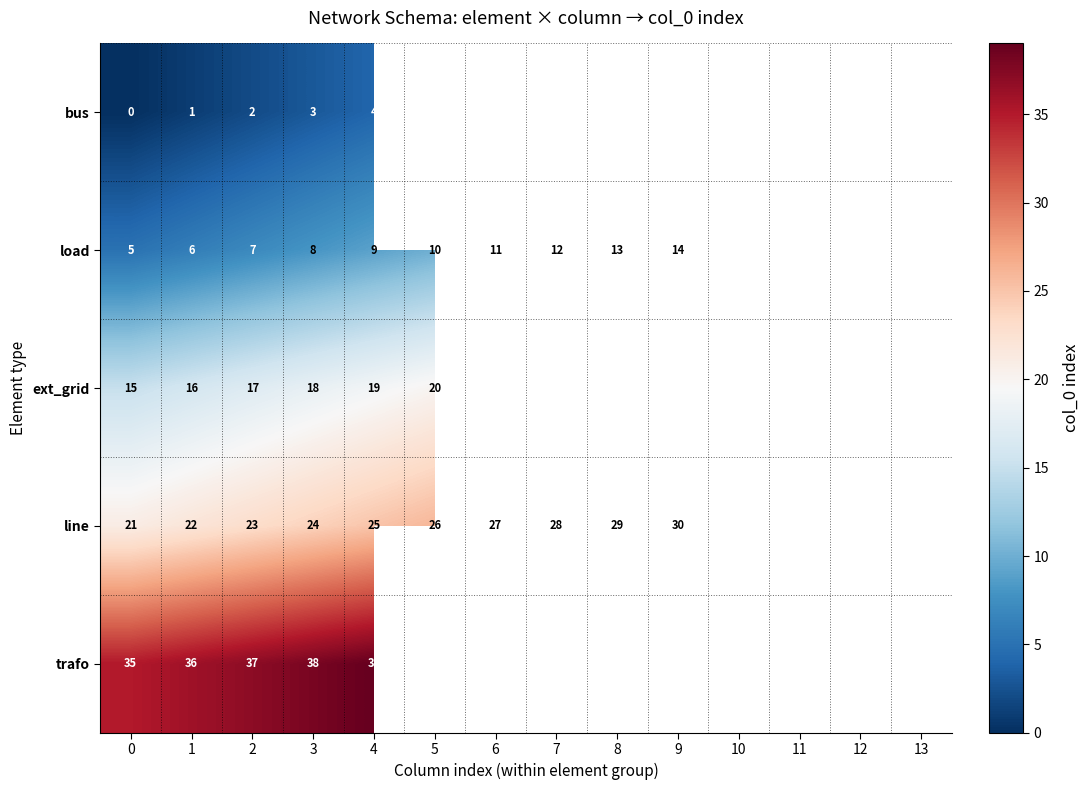

At which category is the sum across all series the highest?

4